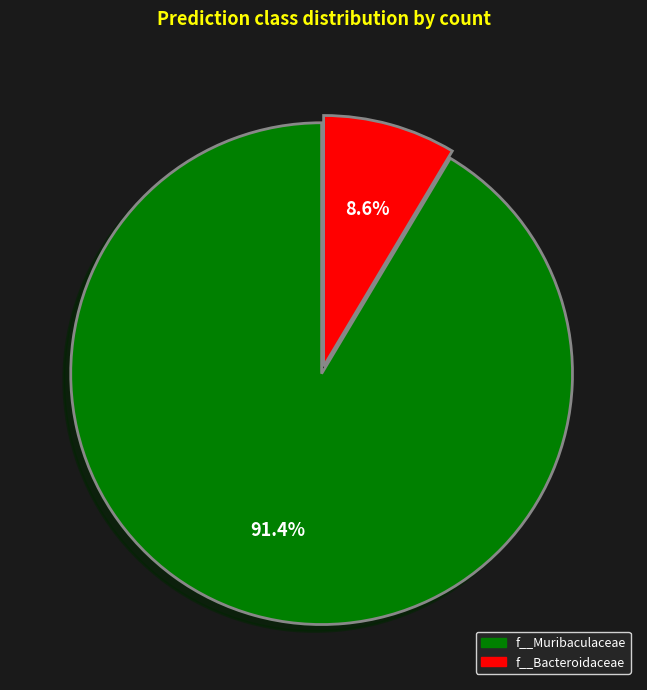

What is the total percentage of f__Bacteroidaceae and f__Muribaculaceae?

100.0%